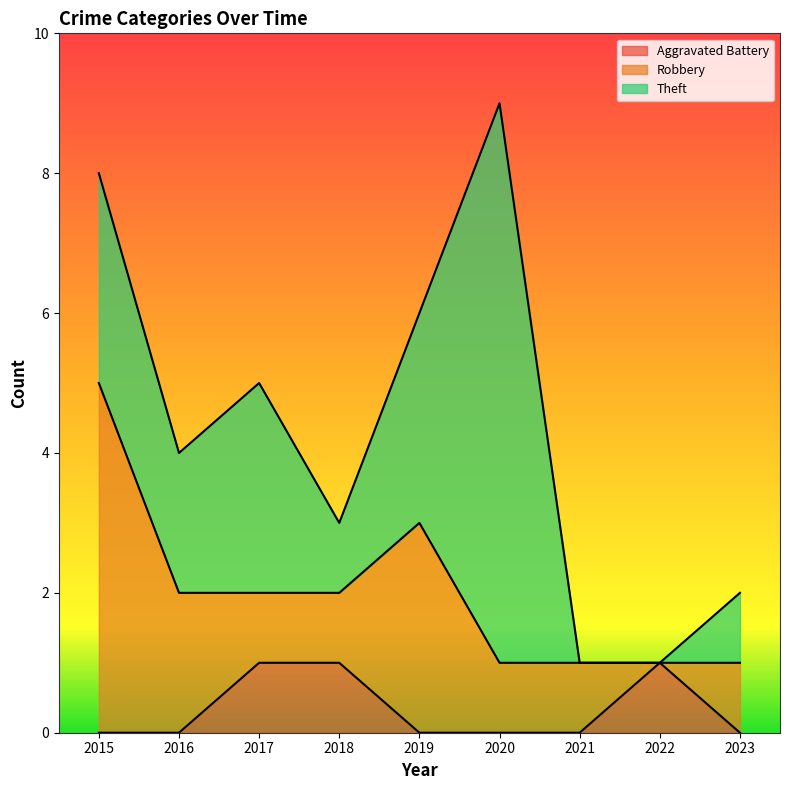

Count the number of data series in this chart.

3